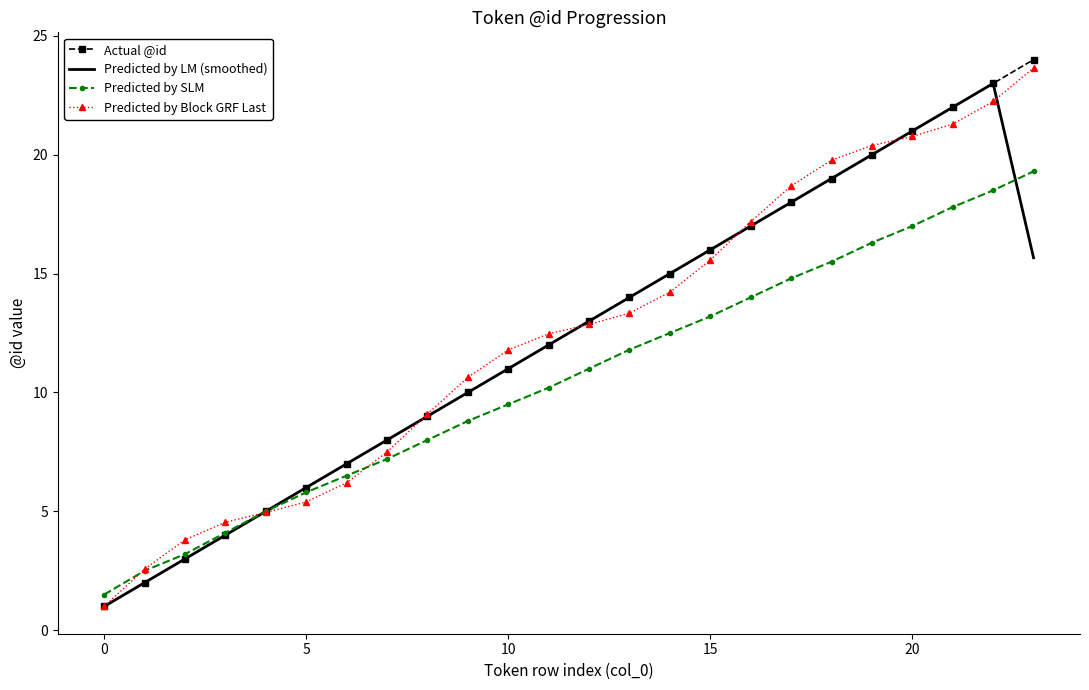

What is the label of the 12th point from the left?

11